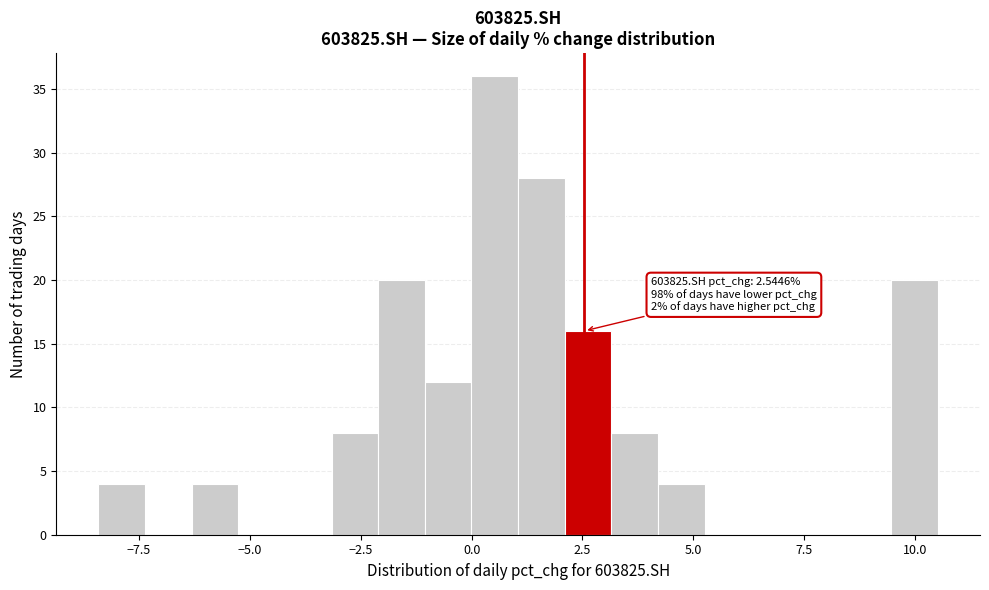

Read against the x-axis, roughly where is the centre of the tallest bar?

0.5